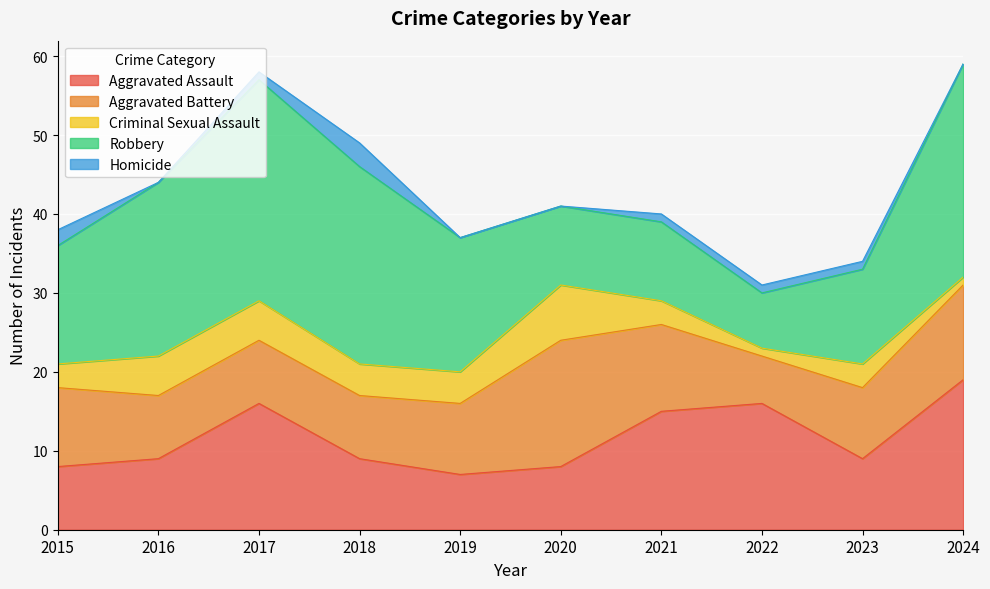

Does the chart display data point markers on the line(s)?

No